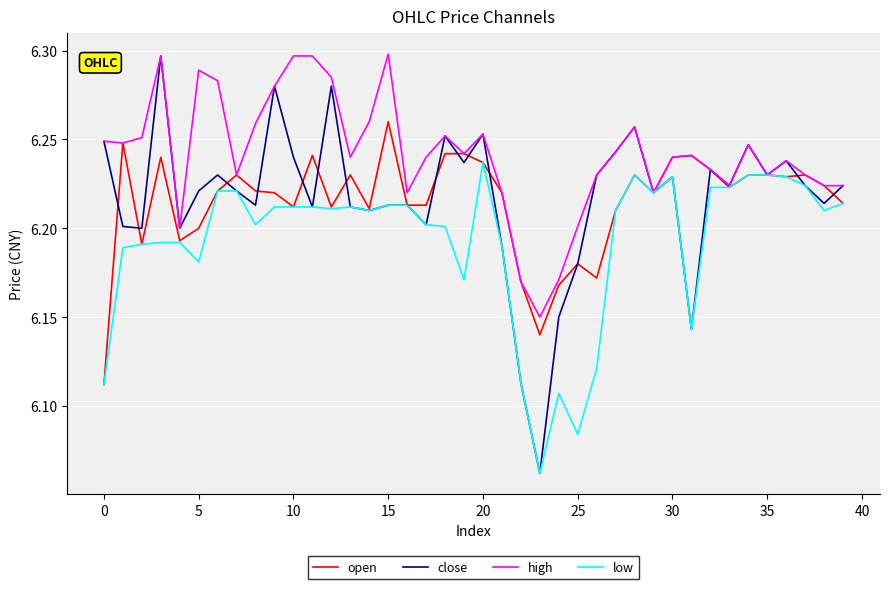

How many distinct data groups are displayed?

4